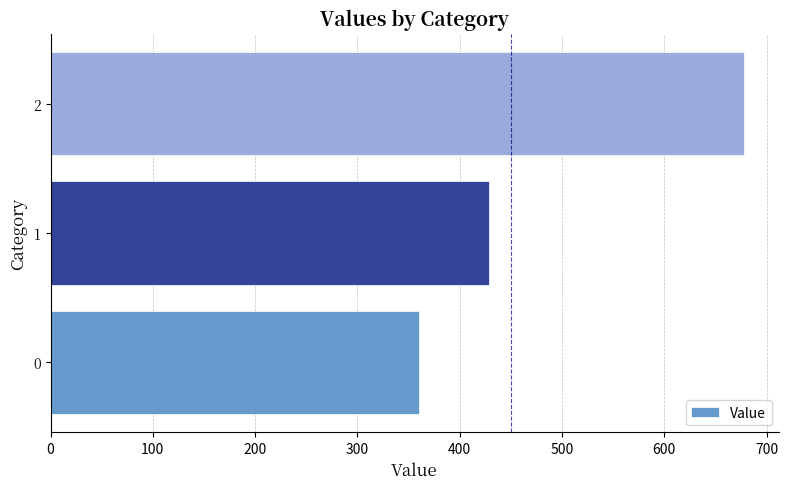

What is the smallest value displayed?

360.0